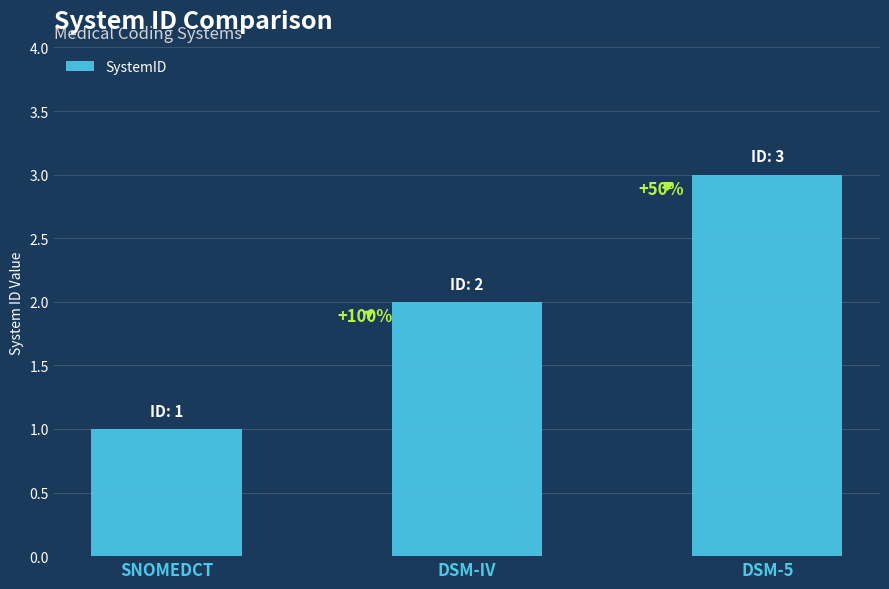

What is the minimum value shown in the chart?

1